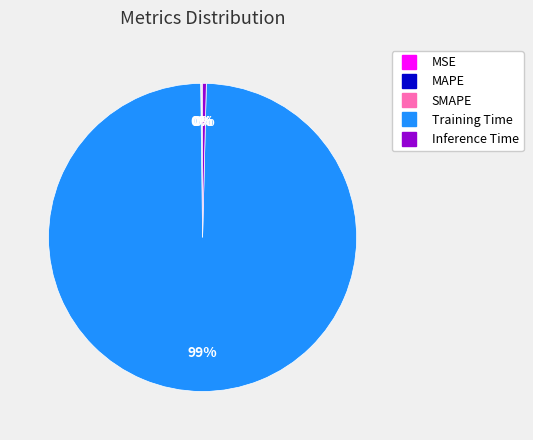

Is it true that Training Time is 90% of the pie?

False